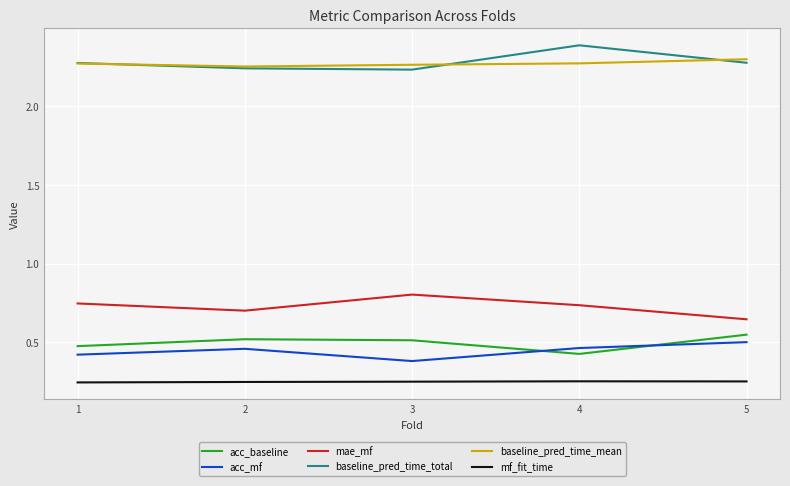

True or false: mae_mf has a value of 0.4 at 1.

False